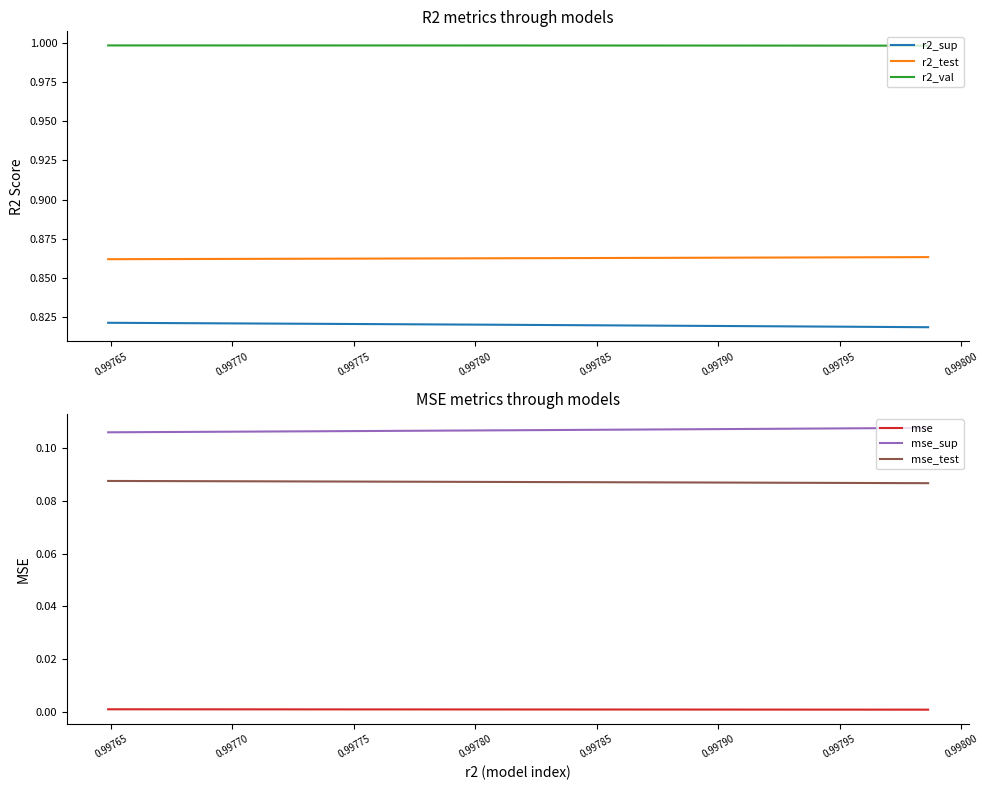

True or false: mse_test and mse intersect in this chart.

False